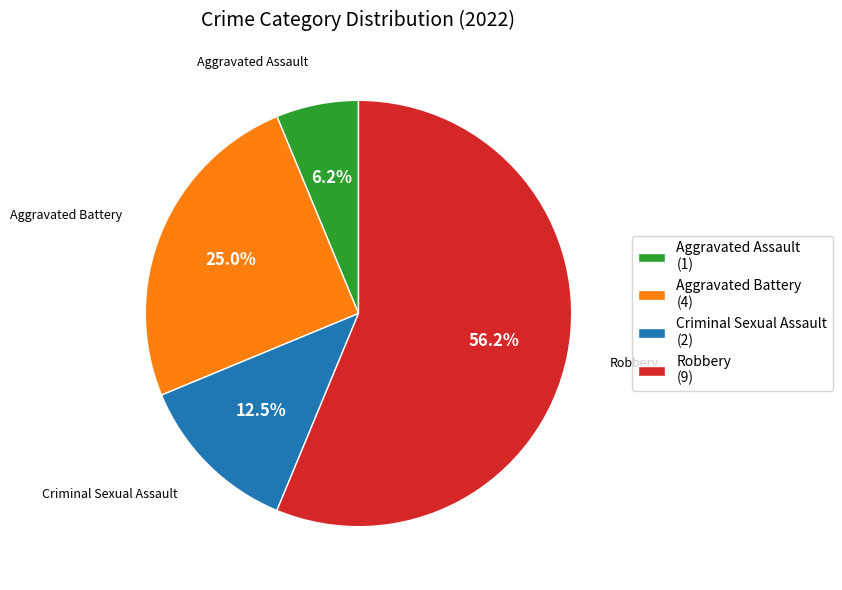

To the nearest percent, what percentage of the pie is Robbery?

56%